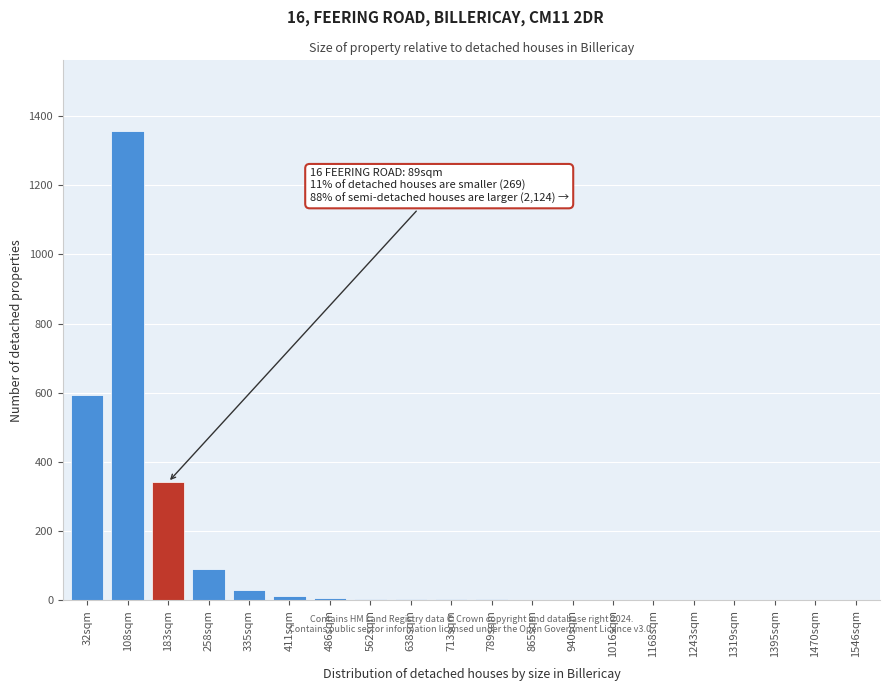

True or false: the data shows 89 at 258sqm.

True